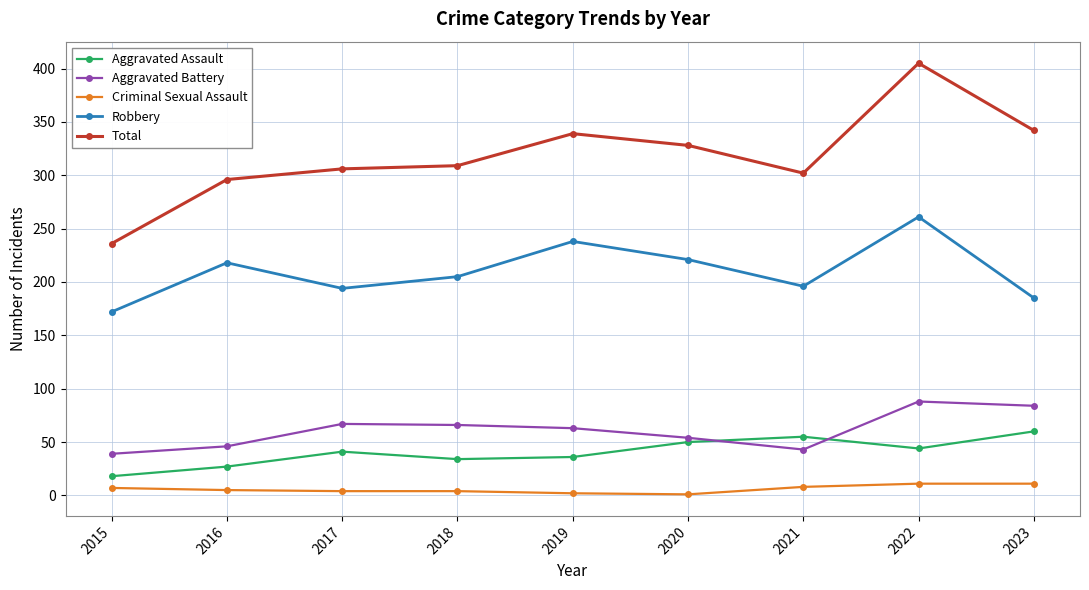

Which series changed the most between 2020 and 2021?

Total